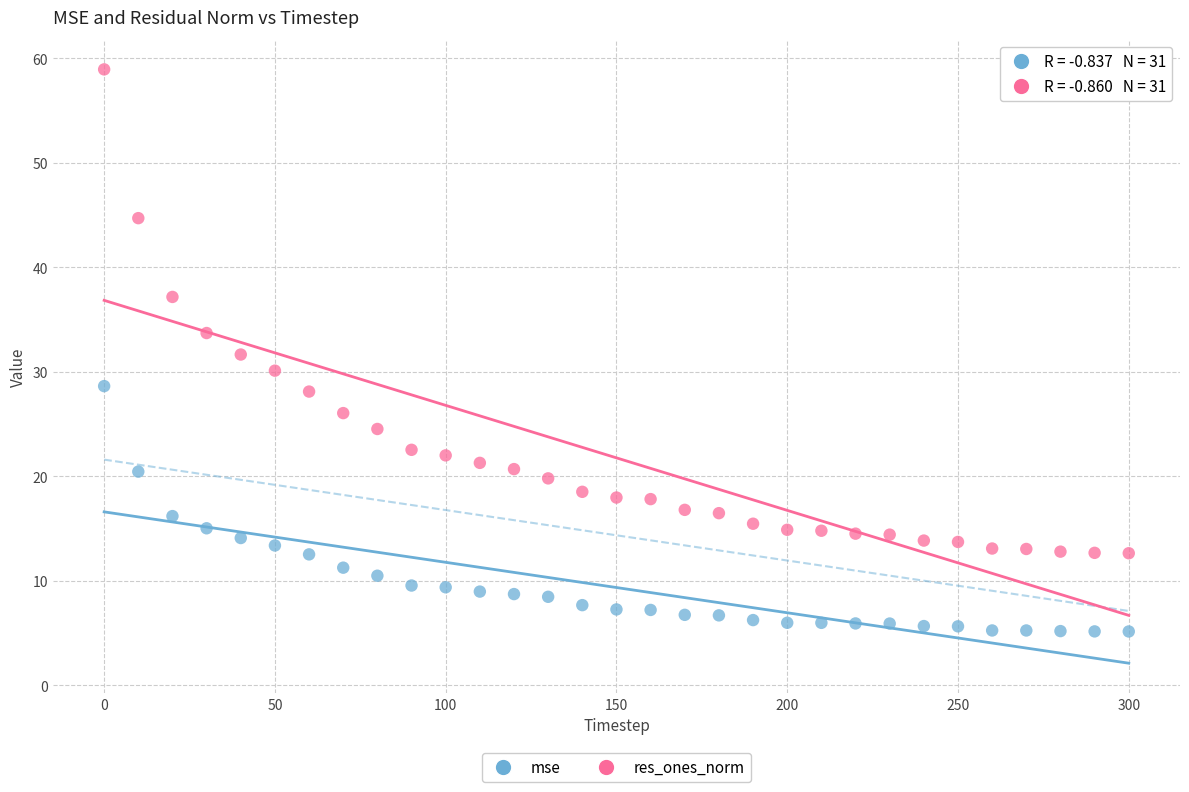

What is the X range (max minus min) for the scatter plot?

300.0